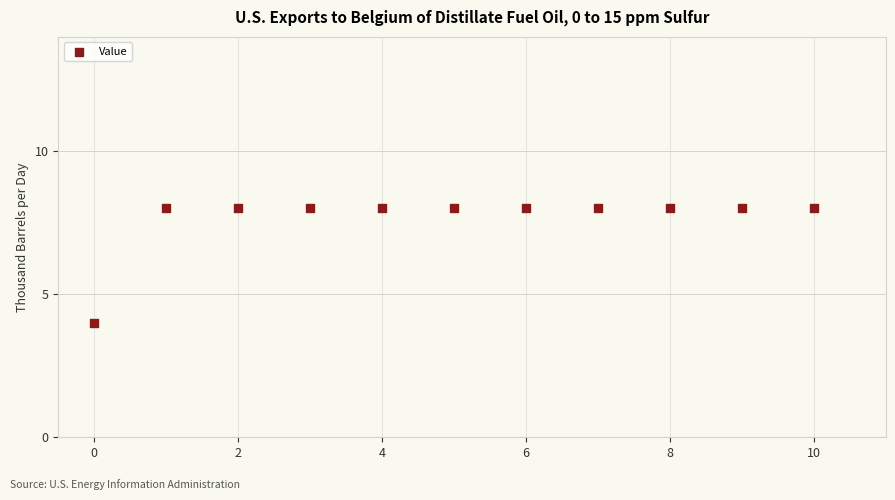

What is the range of Y values (max minus min)?

4